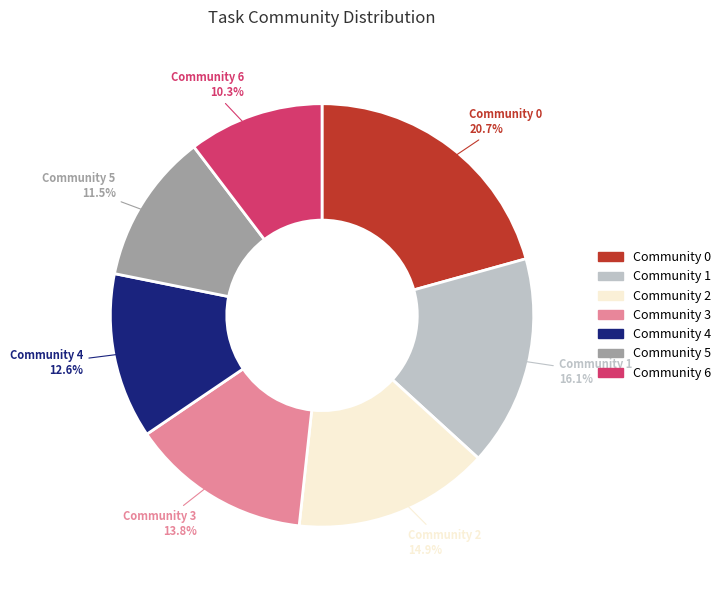

Rank the categories by value from lowest to highest.

Community 6, Community 5, Community 4, Community 3, Community 2, Community 1, Community 0